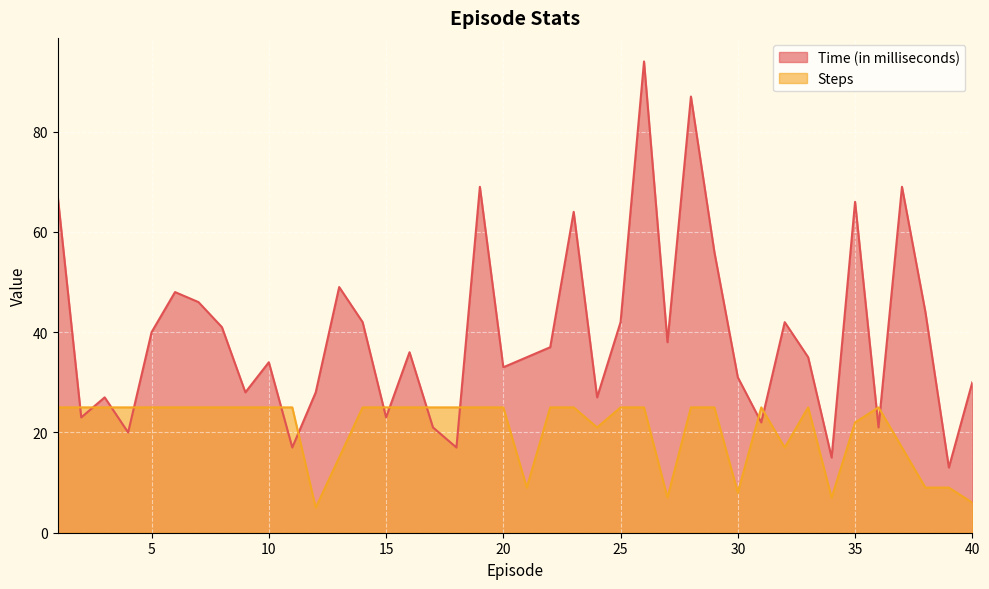

What is the maximum value shown in the chart?

94